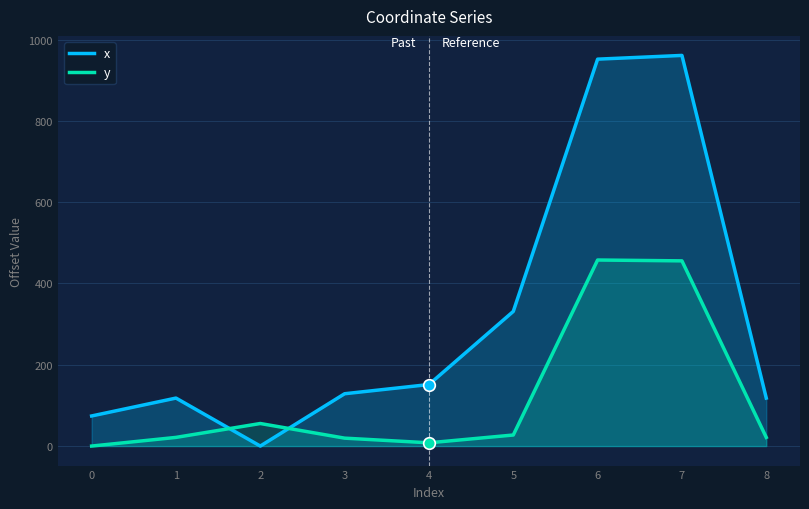

What are all the series names shown in the legend?

x, y